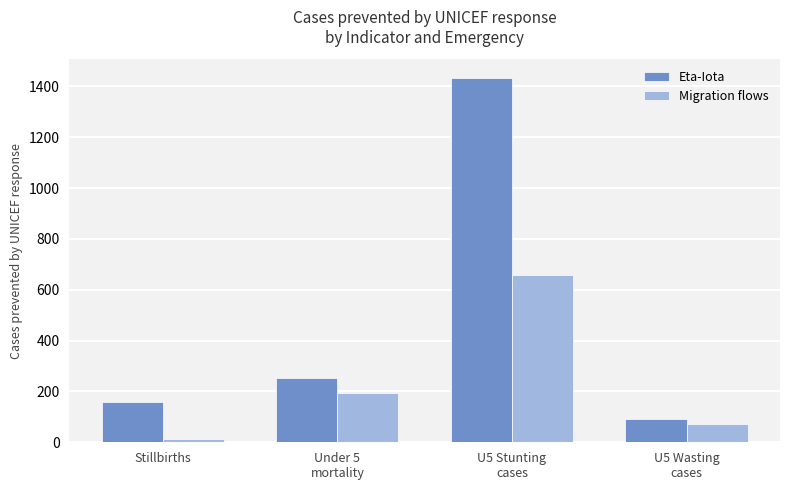

Where is Migration flows nearest to the value 335?

Under 5
mortality